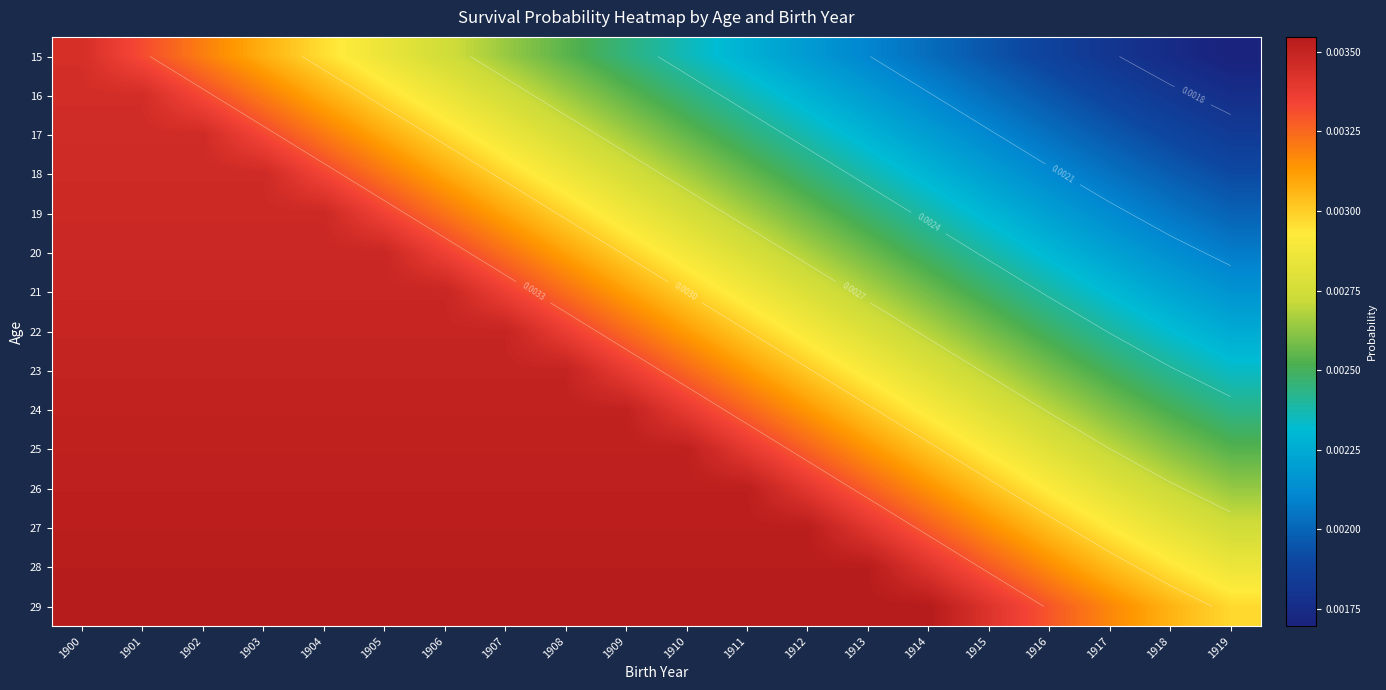

Which category has the lowest value across all series?

1919